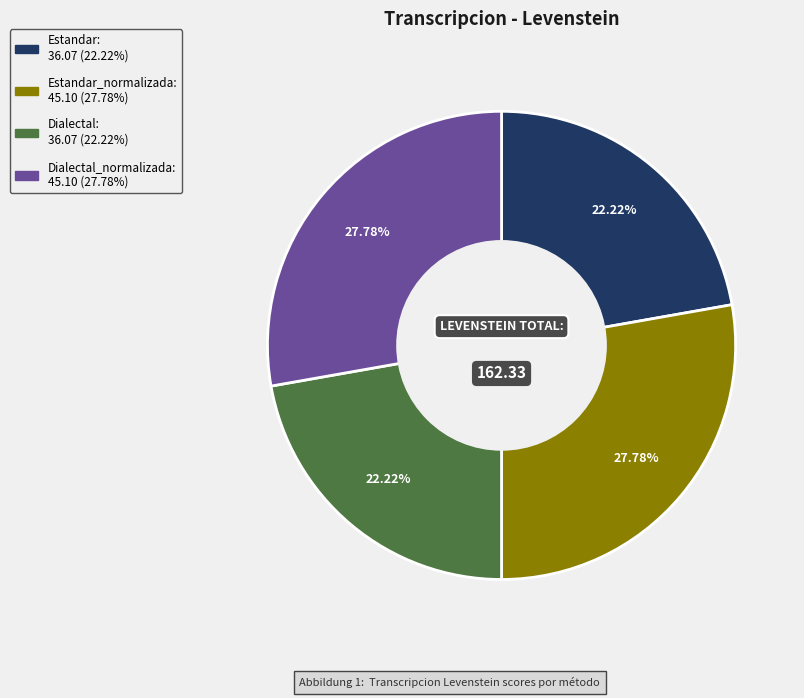

Is there a majority slice in this chart?

No